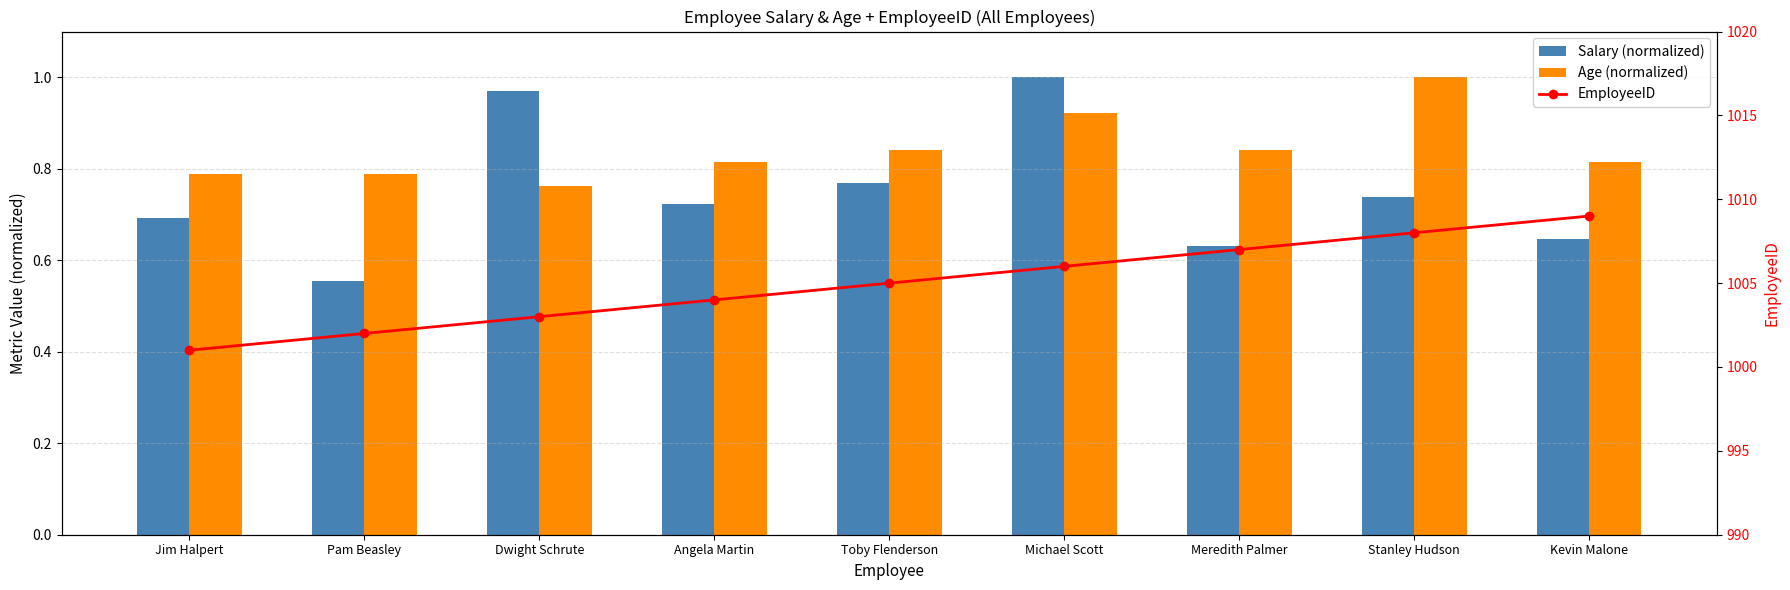

Which series has the largest total across all categories?

EmployeeID